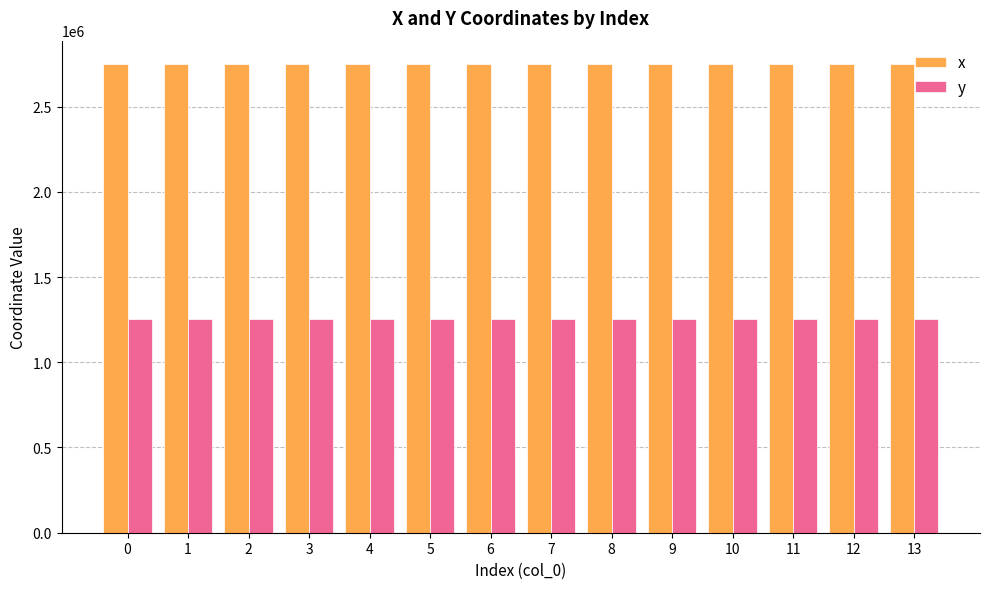

What is the difference between the highest and lowest values at 4?

1493219.8